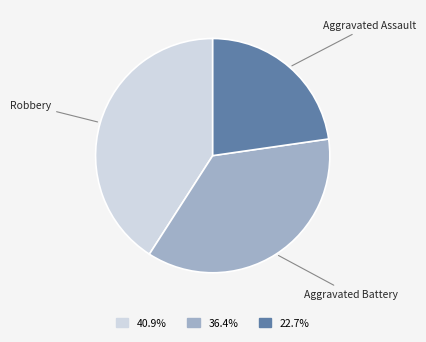

Does any single category account for the majority?

No